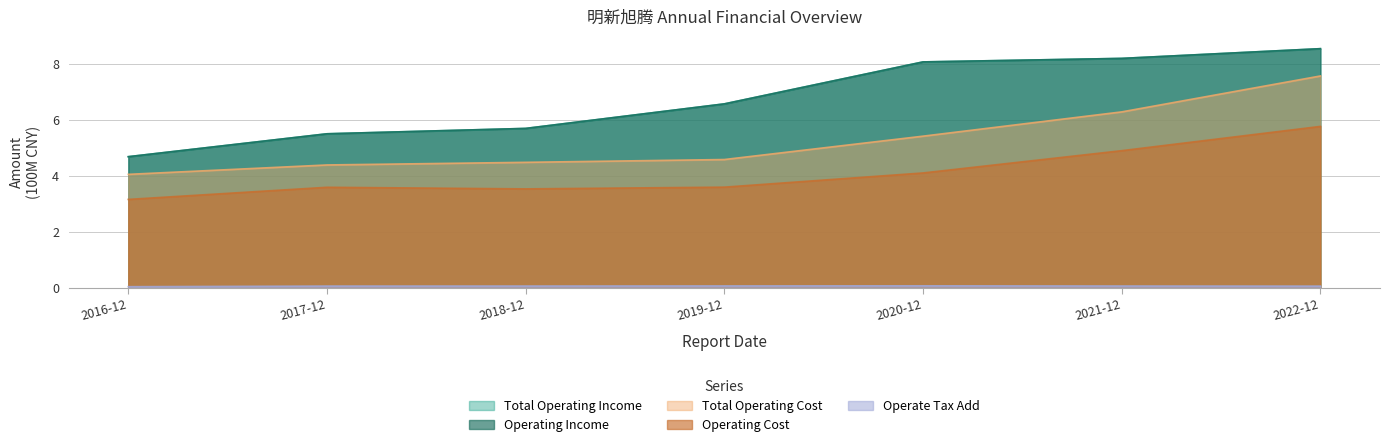

How many categories are shown in the chart?

7